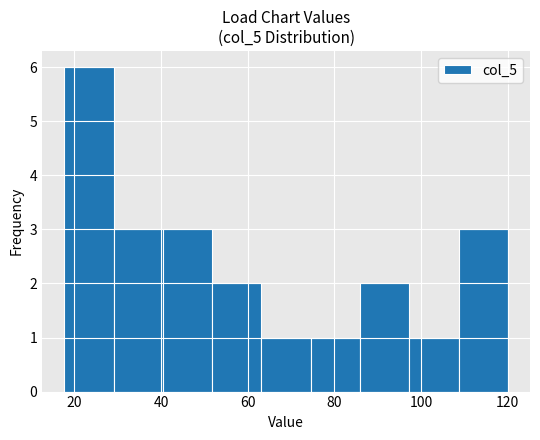

Reading left to right, list every bar in this chart as the range it spans on the x-axis followed by its height. Neither the bar edges nor the heights are printed on the chart, so give them approximately, as read against the axes.

18 to 30: 6
30 to 40: 3
40 to 52: 3
52 to 64: 2
64 to 74: 1
74 to 86: 1
86 to 98: 2
98 to 108: 1
108 to 120: 3